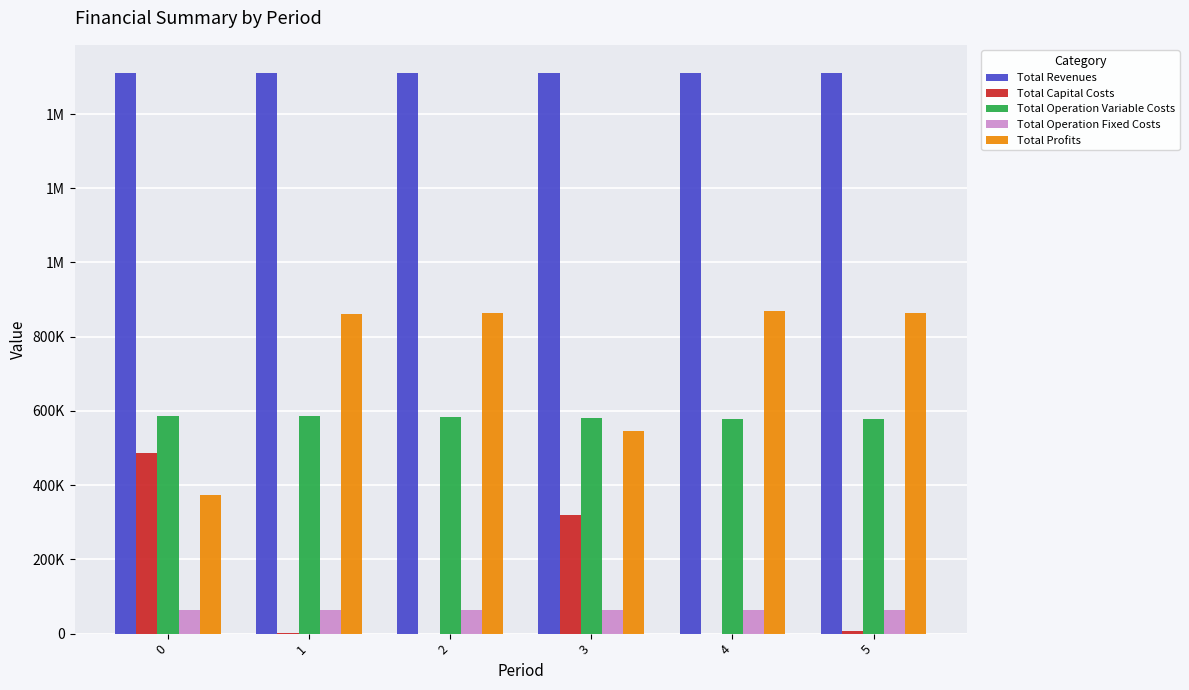

What is the difference between the highest and lowest values at 0?

1447094.5